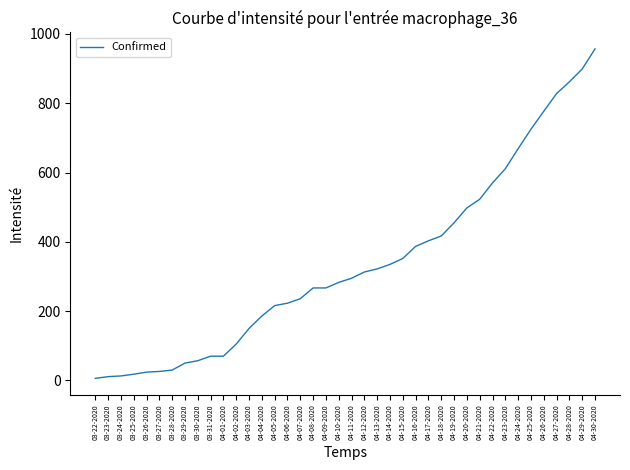

What is the maximum value shown in the chart?

957